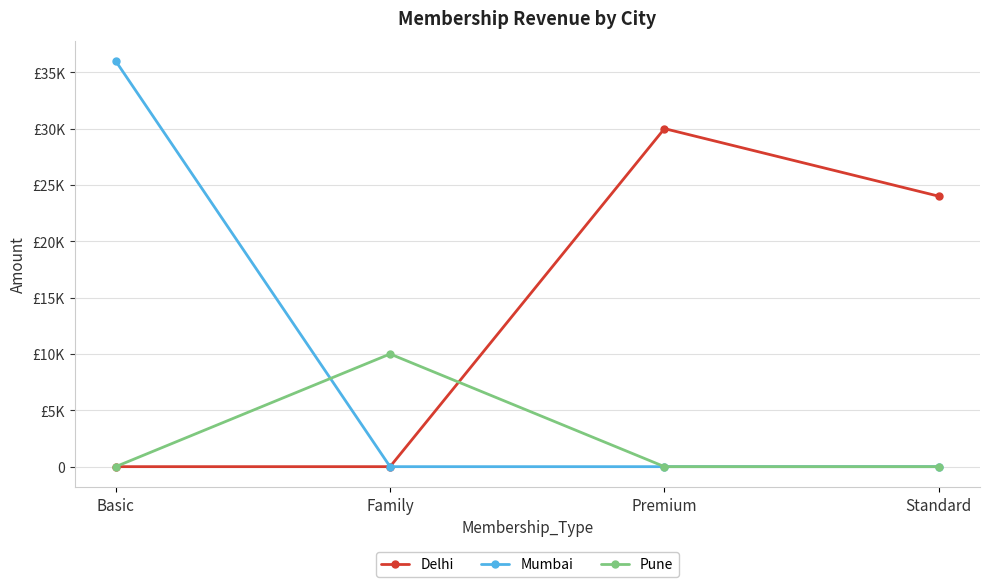

Between which two adjacent categories do Mumbai and Pune first intersect?

Basic and Family